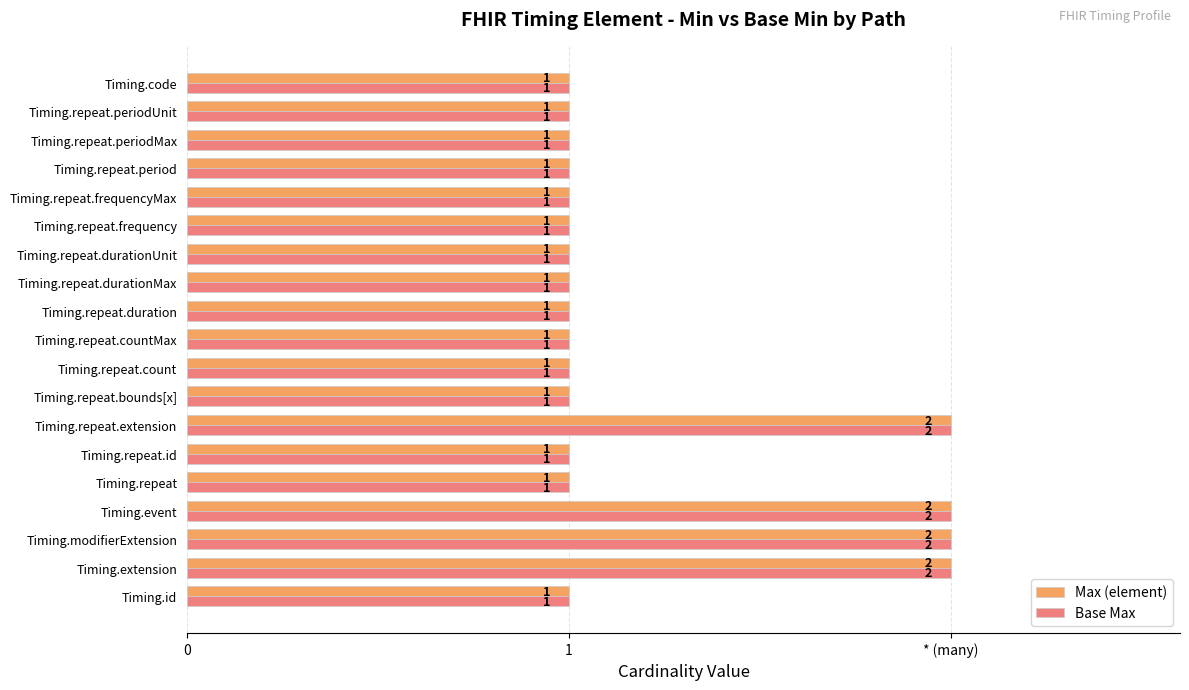

What are all the series names shown in the legend?

Max (element), Base Max